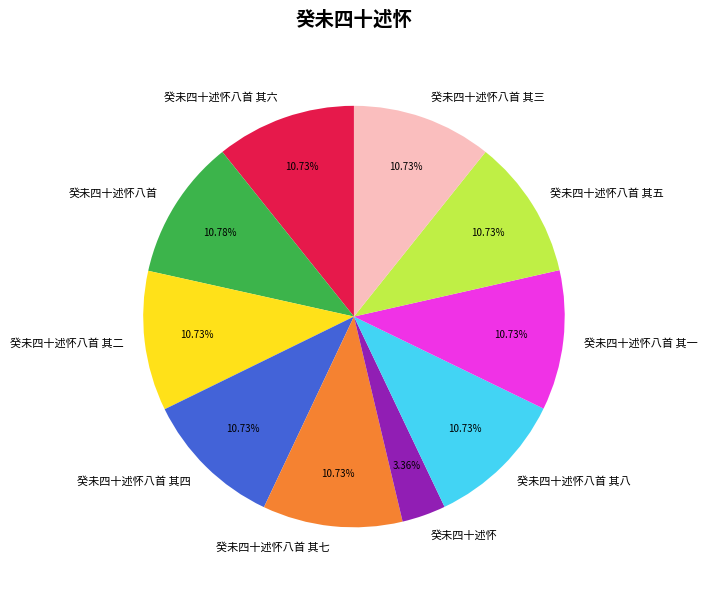

What is the smallest slice in the pie chart?

癸未四十述怀